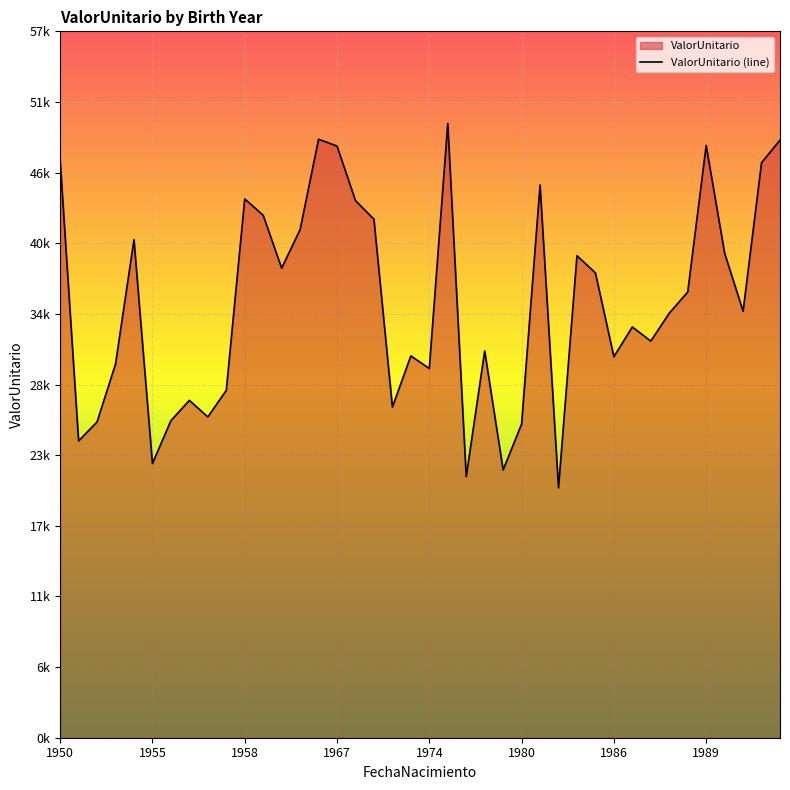

Does the chart display data point markers on the line(s)?

No